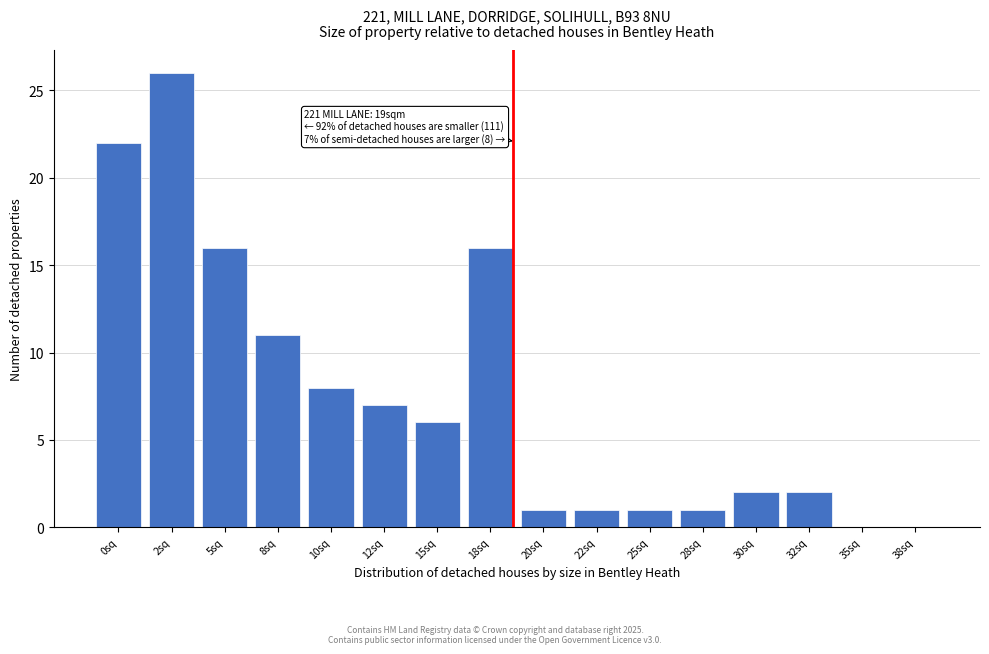

Reading right to left, list all the values displayed in this chart.

38sq=0	35sq=0	32sq=2	30sq=2	28sq=1	25sq=1	22sq=1	20sq=1	18sq=16	15sq=6	12sq=7	10sq=8	8sq=11	5sq=16	2sq=26	0sq=22